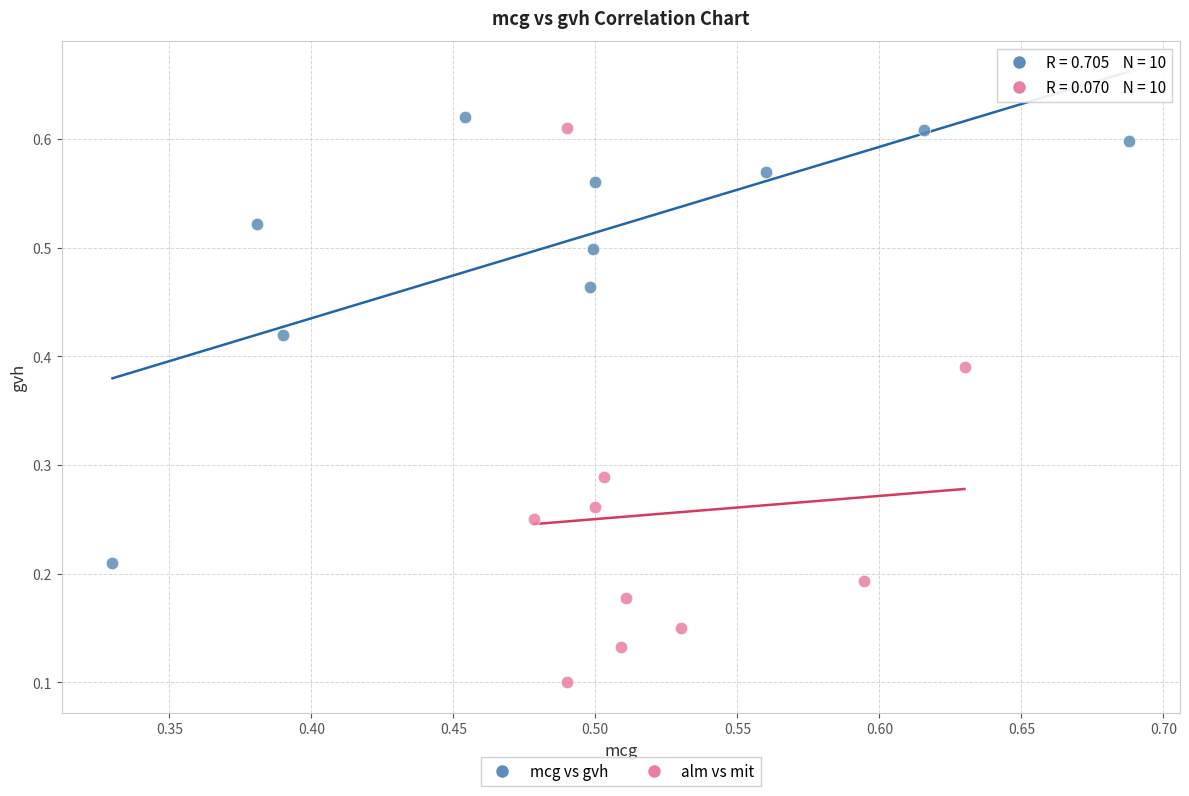

Which series contains the lowest Y value?

alm vs mit